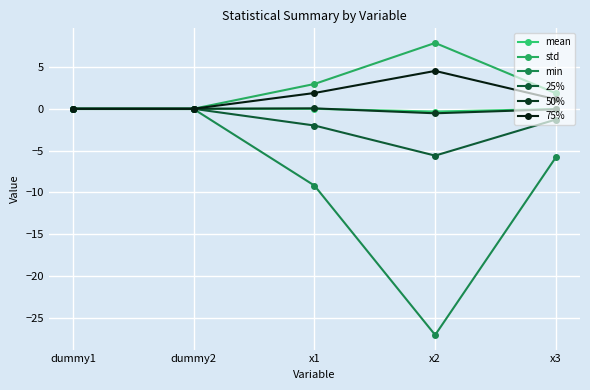

How many lines are shown in the chart?

6